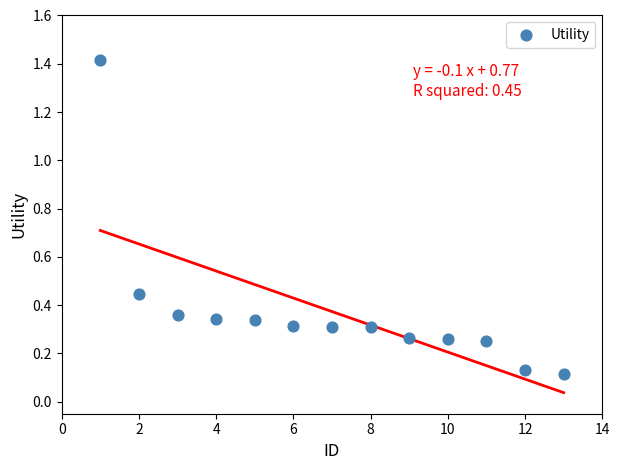

What is the range of X values (max minus min)?

12.0